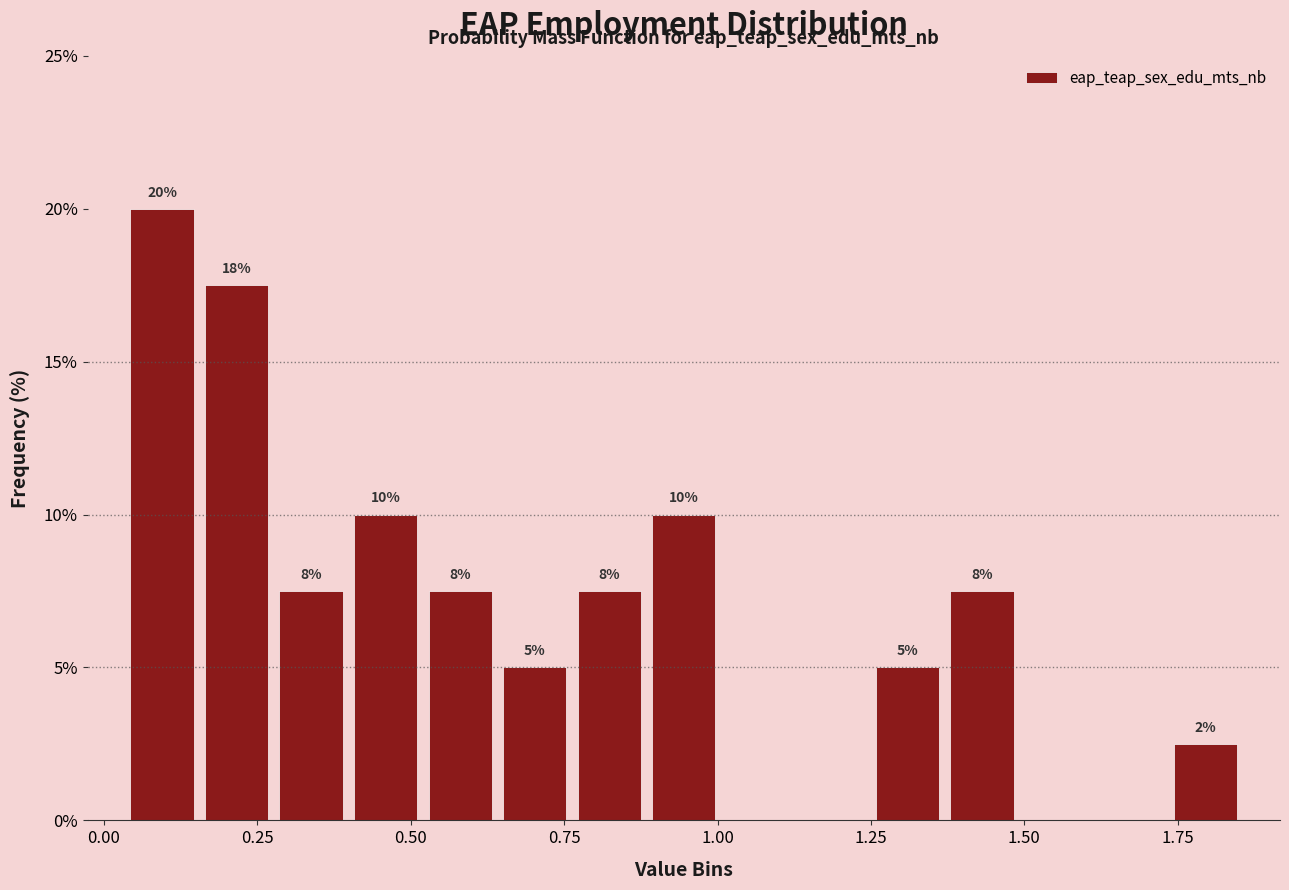

Read against the x-axis, roughly where is the centre of the tallest bar?

0.10